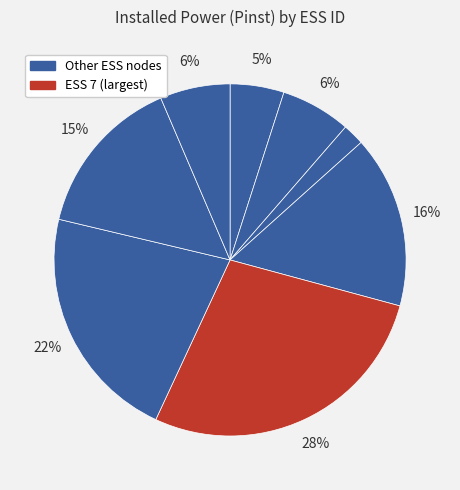

Is there a majority slice in this chart?

No